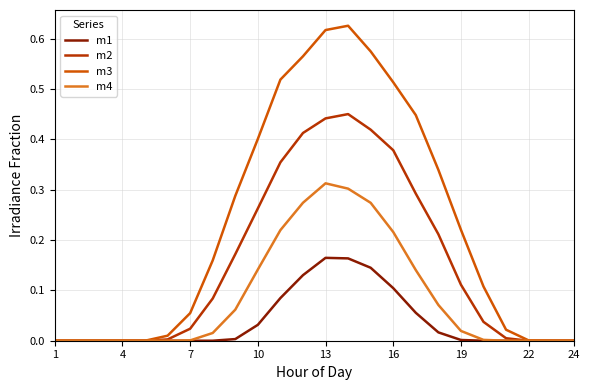

Rank the series by their average value, from lowest to highest.

m1, m4, m2, m3